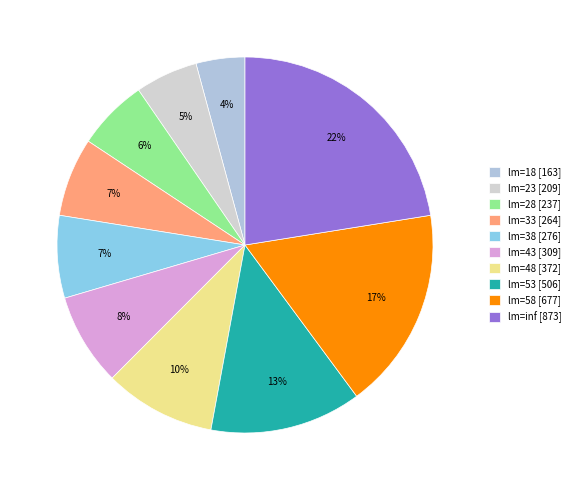

Is there a majority slice in this chart?

No